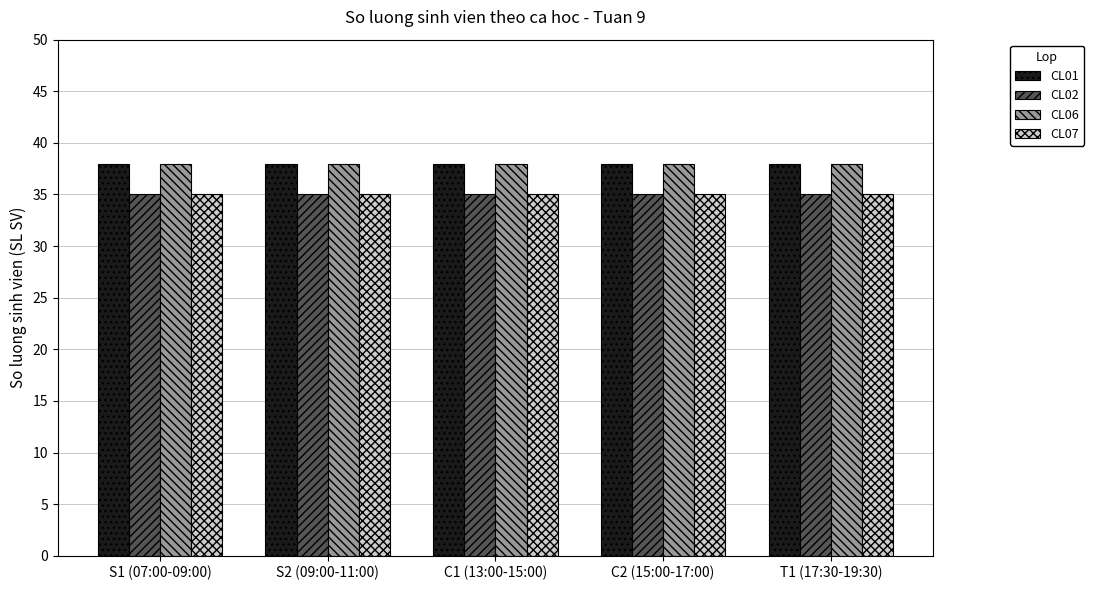

The CL01 series shows 38 at C2 (15:00-17:00). True or false?

True